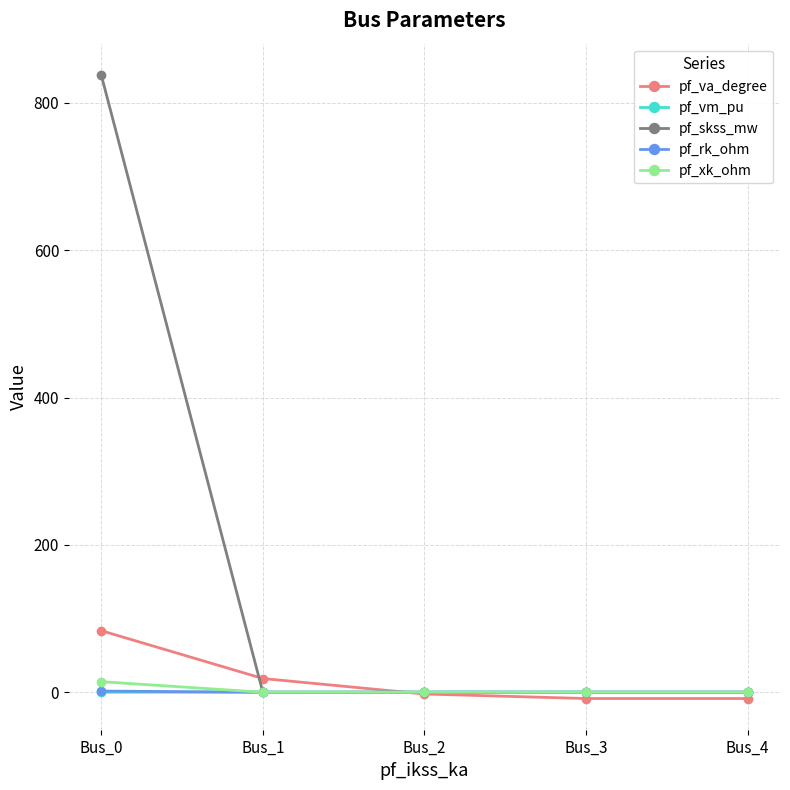

Which series has the widest spread of values?

pf_skss_mw